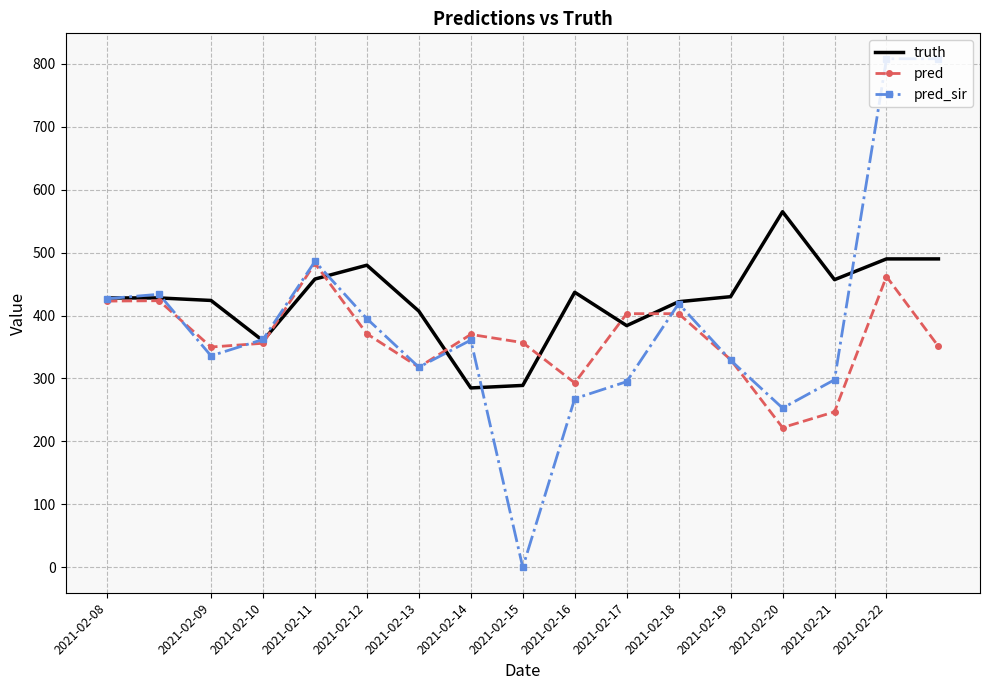

List the series in order of their peak value, lowest first.

pred, truth, pred_sir